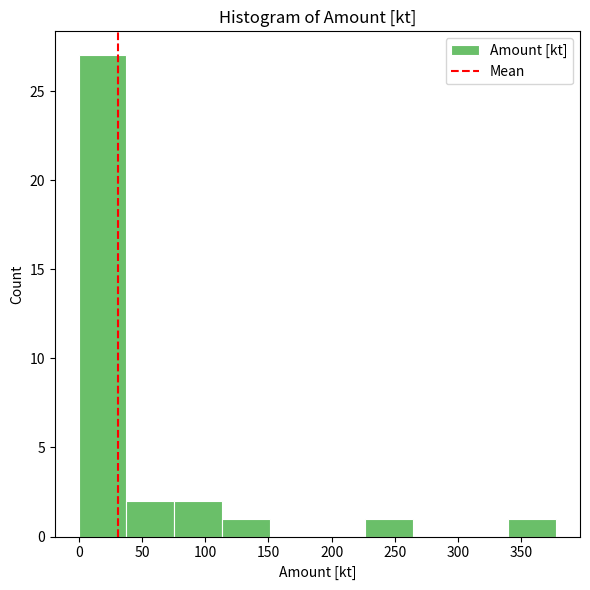

Reading left to right, transcribe this chart: for each bar, give the range it covers on the x-axis and its height. Neither the bar edges nor the heights are printed on the chart, so give them approximately, as read against the axes.

0 to 40: 27
40 to 75: 2
75 to 115: 2
115 to 150: 1
150 to 190: 0
190 to 225: 0
225 to 265: 1
265 to 300: 0
300 to 340: 0
340 to 380: 1